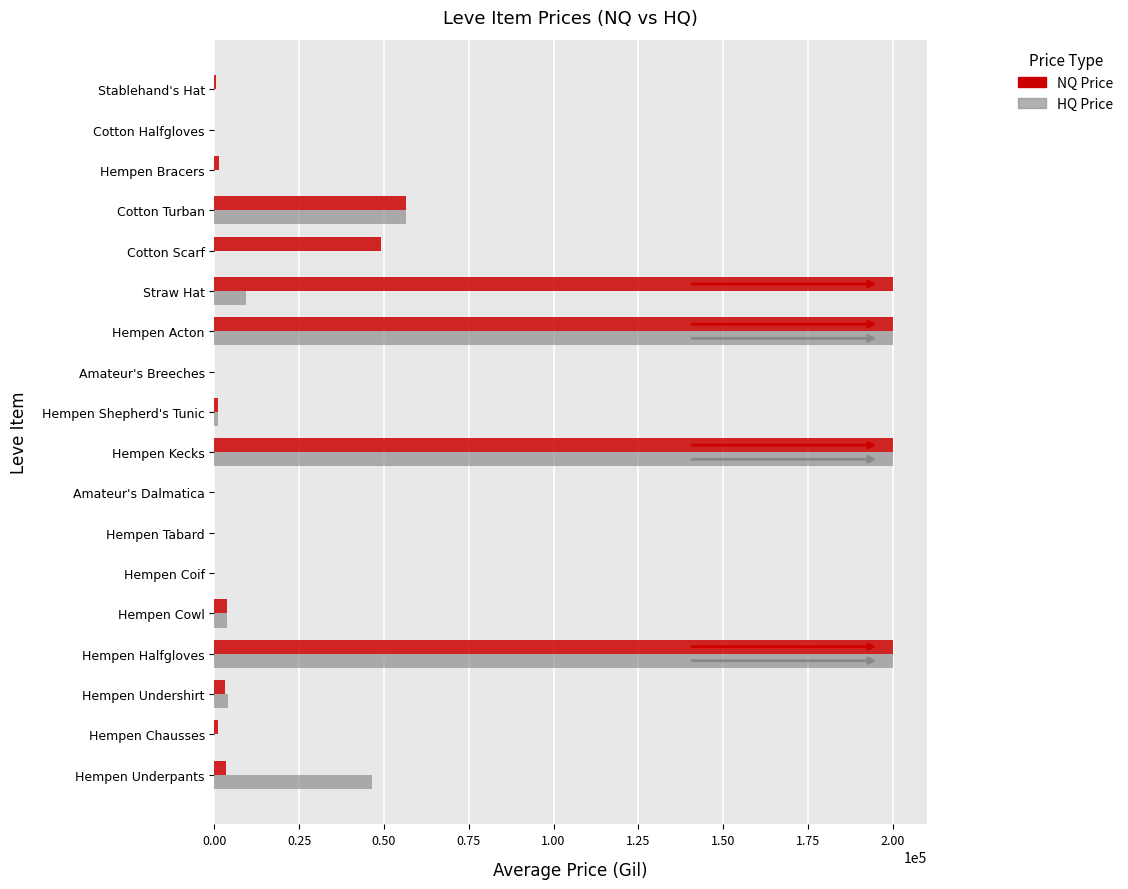

What is the maximum value shown in the chart?

200000.0